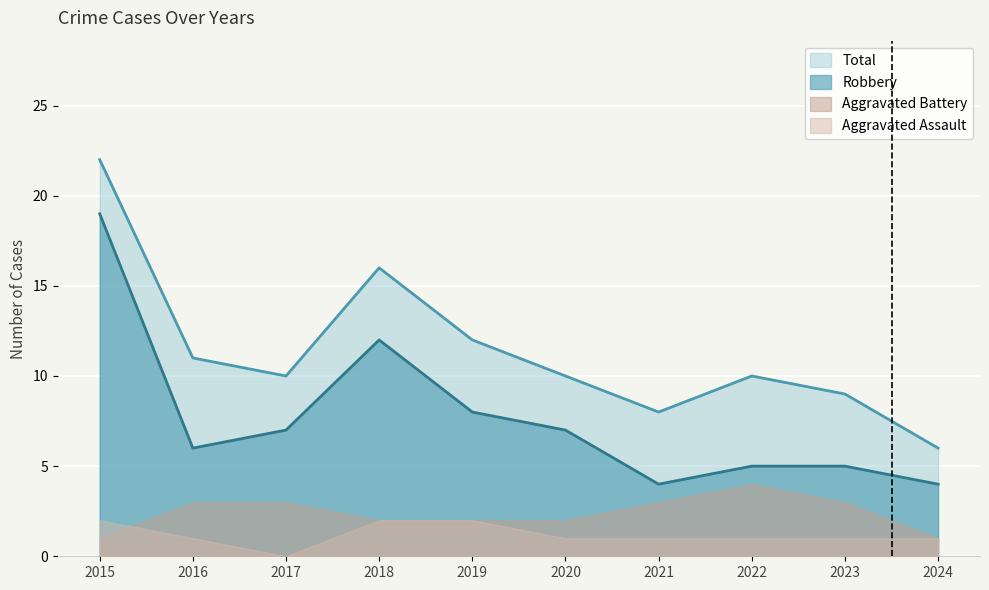

Is it true that Robbery equals 6 at 2016?

True